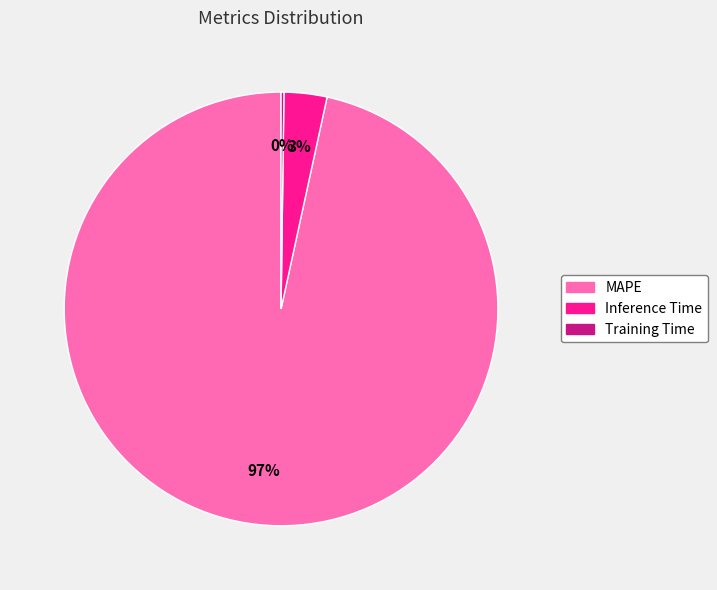

Which category has the biggest portion of the pie?

MAPE